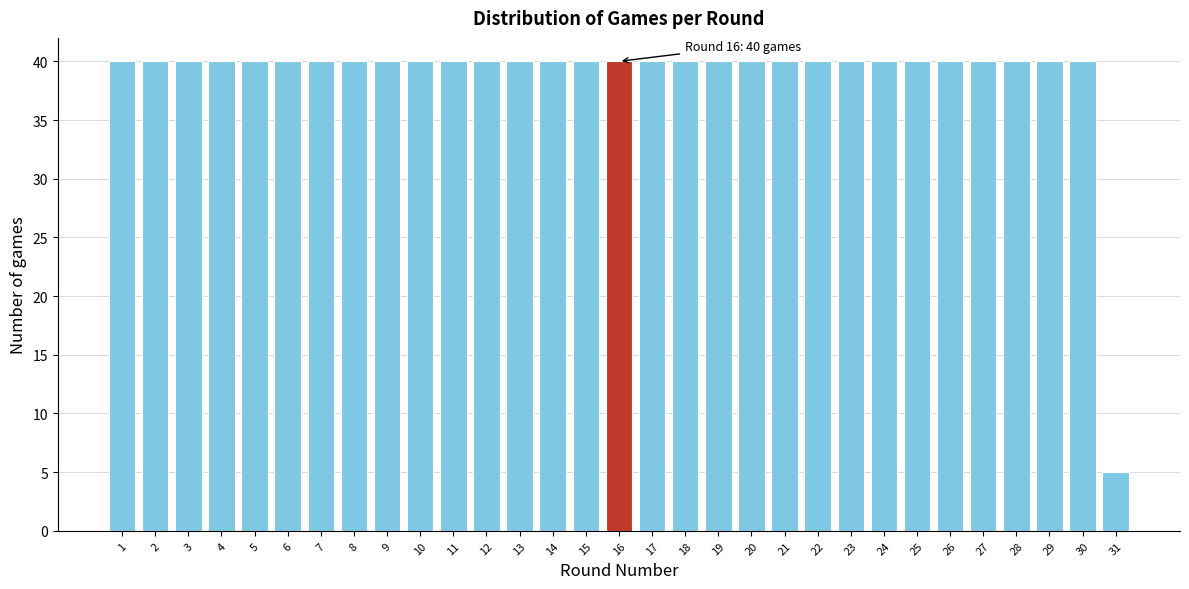

What is the minimum value shown in the chart?

5